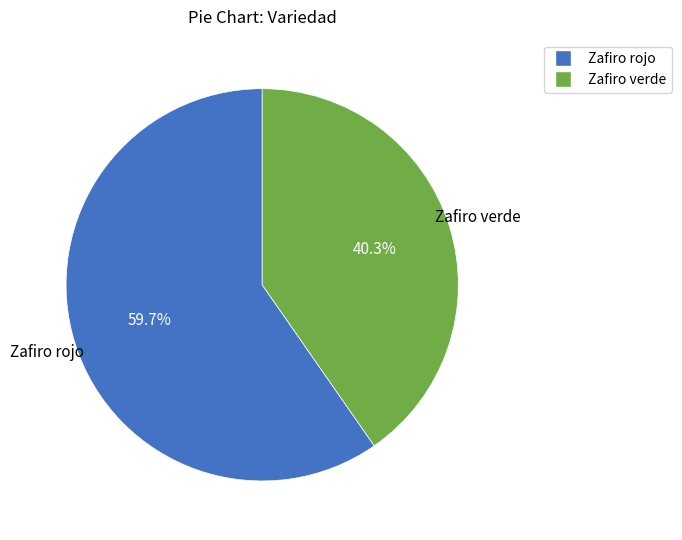

What percentage is the Zafiro verde slice, to the nearest percent?

40%